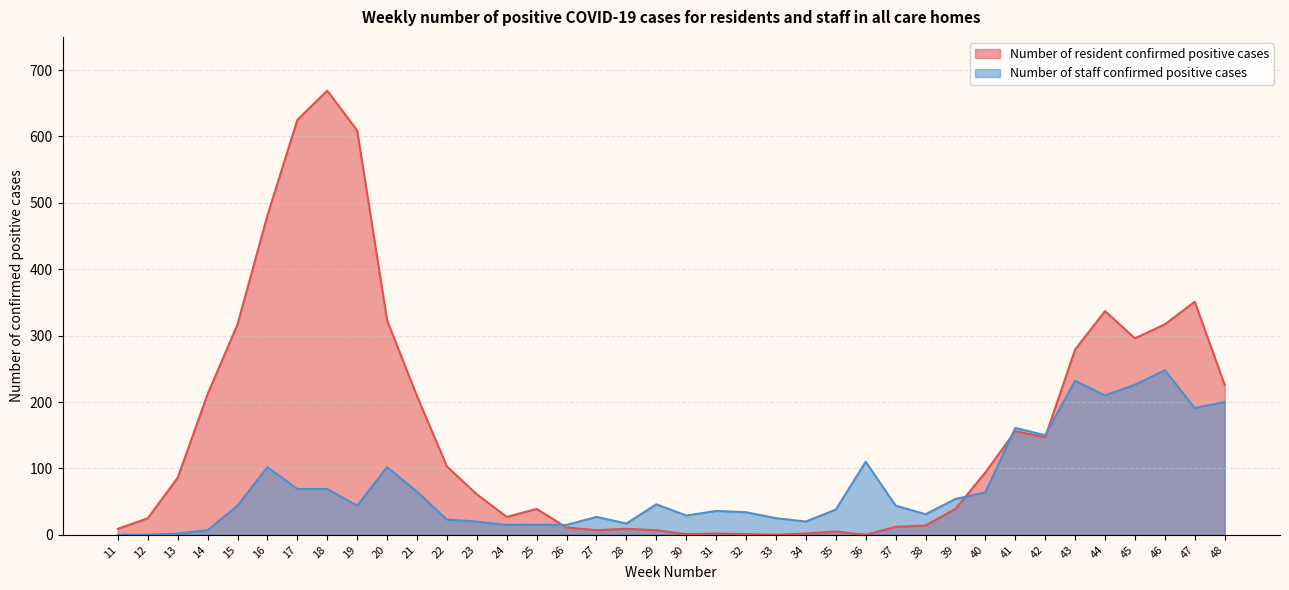

Reading left to right, list all the values displayed in this chart.

Number of resident confirmed positive cases: 11=9	12=25	13=86	14=212	15=317	16=481	17=625	18=669	19=609	20=323	21=209	22=103	23=61	24=27	25=39	26=11	27=7	28=9	29=7	30=1	31=2	32=1	33=0	34=2	35=5	36=0	37=12	38=14	39=39	40=94	41=156	42=147	43=279	44=337	45=296	46=317	47=351	48=226
Number of staff confirmed positive cases: 11=0	12=0	13=2	14=7	15=44	16=102	17=69	18=69	19=44	20=102	21=65	22=23	23=20	24=15	25=15	26=15	27=27	28=17	29=46	30=29	31=36	32=34	33=25	34=20	35=38	36=110	37=44	38=31	39=54	40=64	41=161	42=150	43=232	44=210	45=226	46=248	47=191	48=200